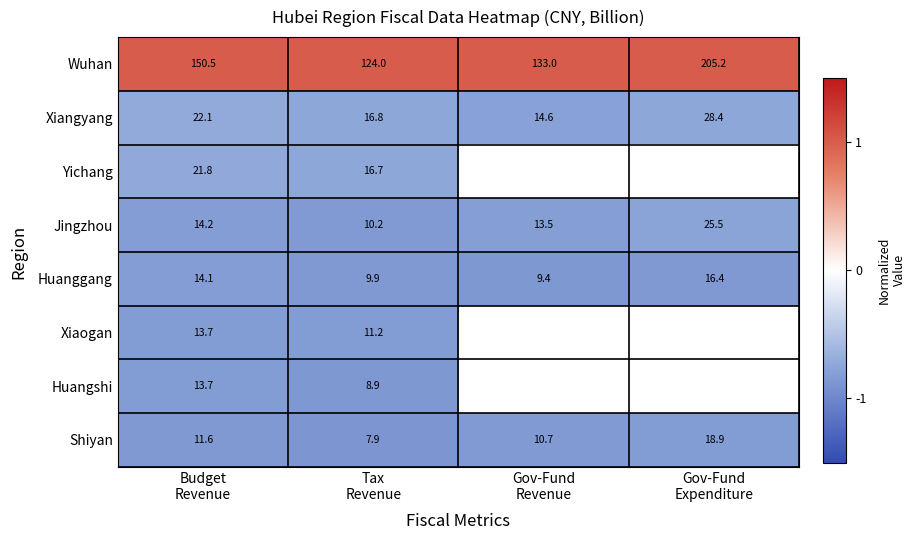

What is the average value of the Shiyan series?

12.3